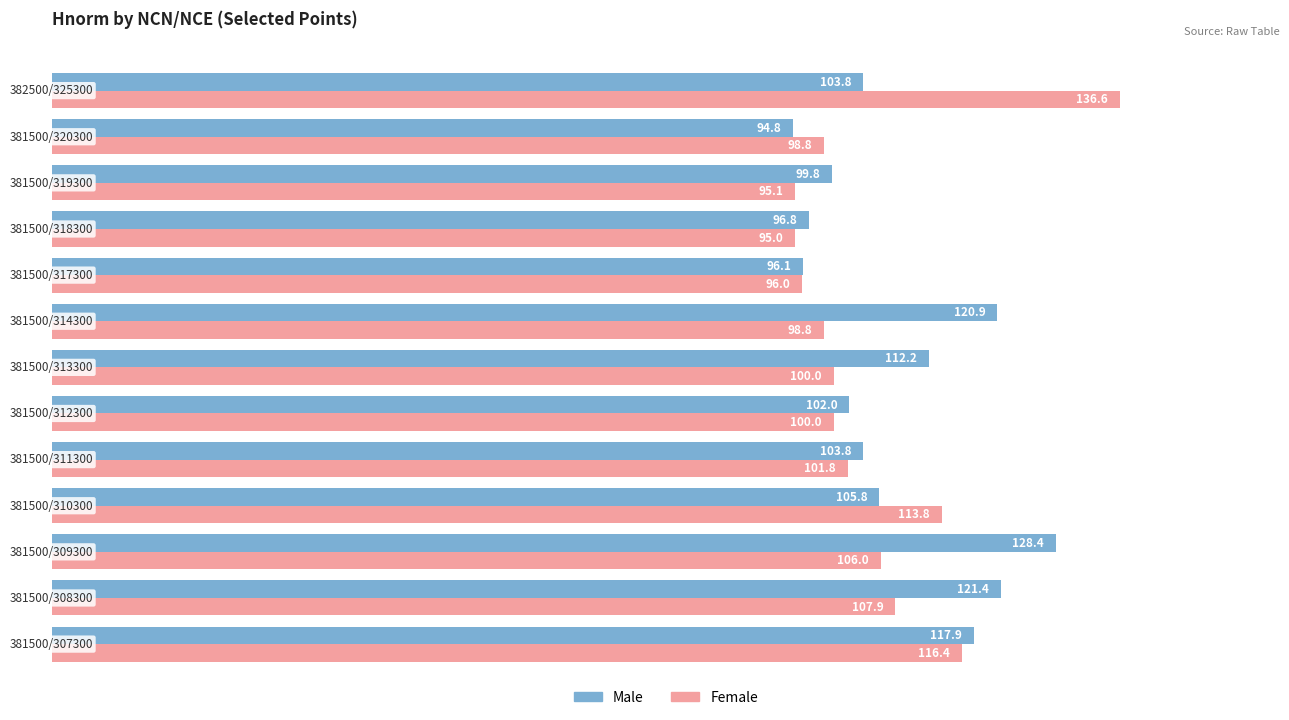

What is the minimum value for Male?

94.8